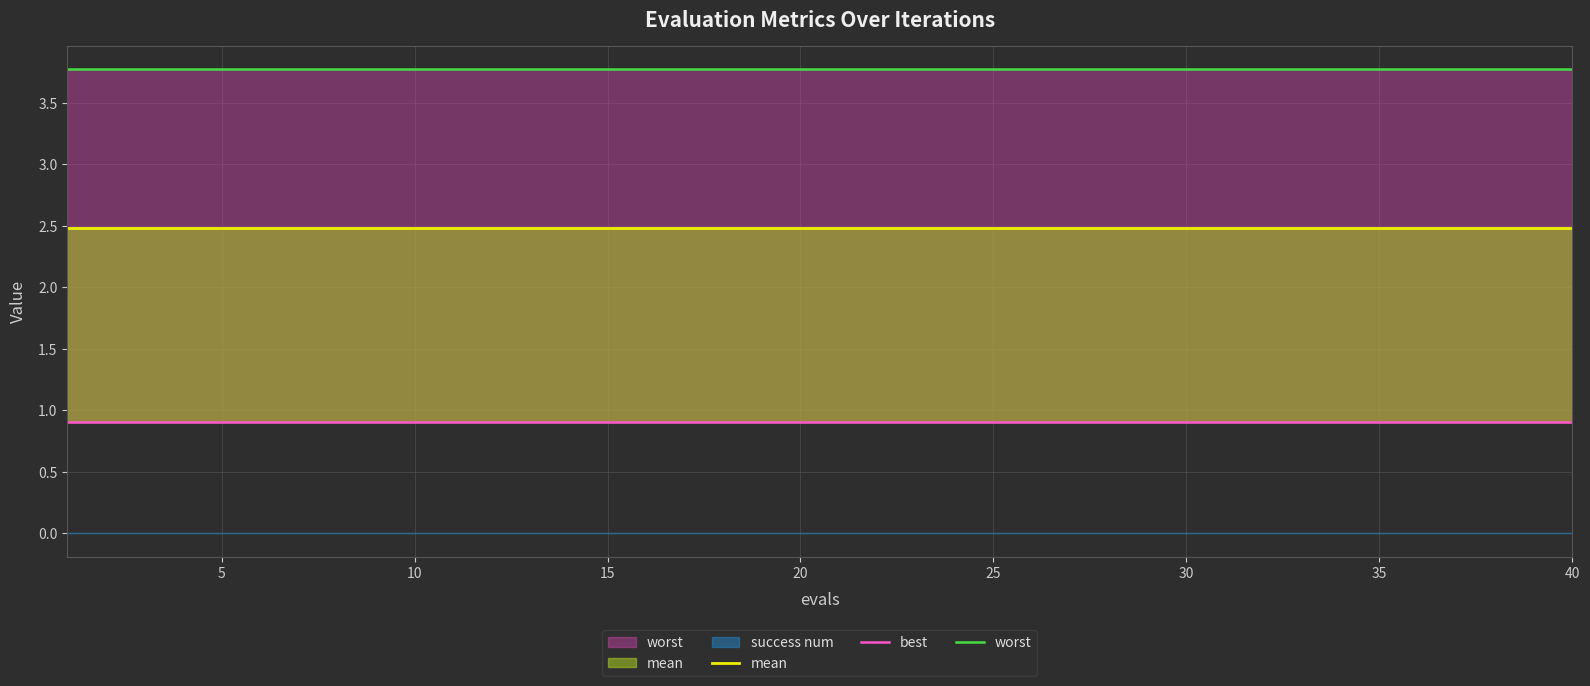

True or false: mean and best cross at least once.

False